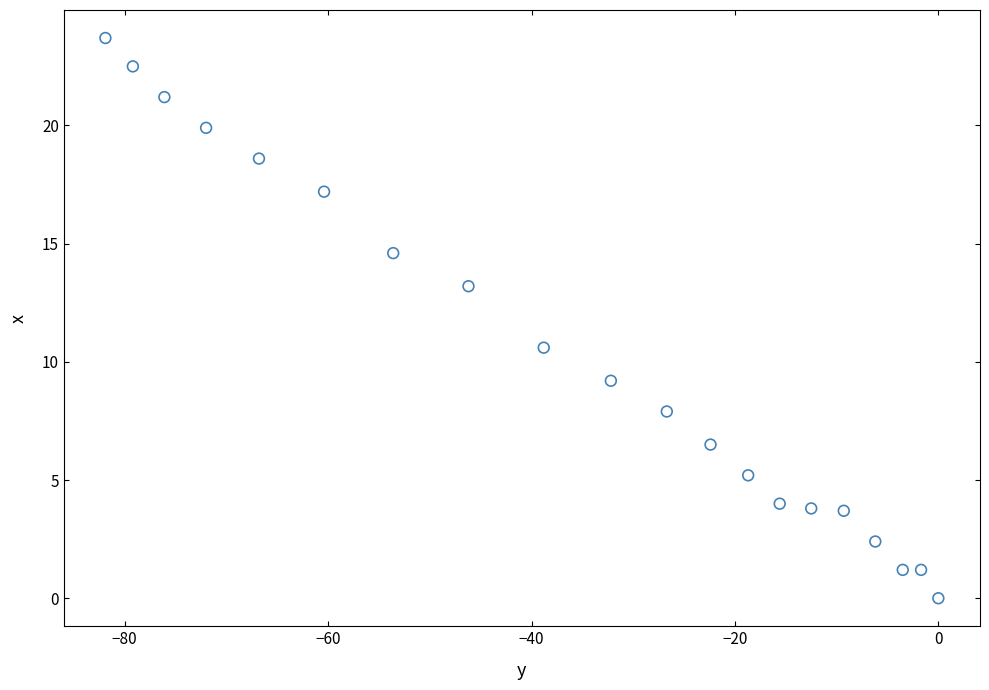

What Y value in the scatter plot is closest to 11?

10.6